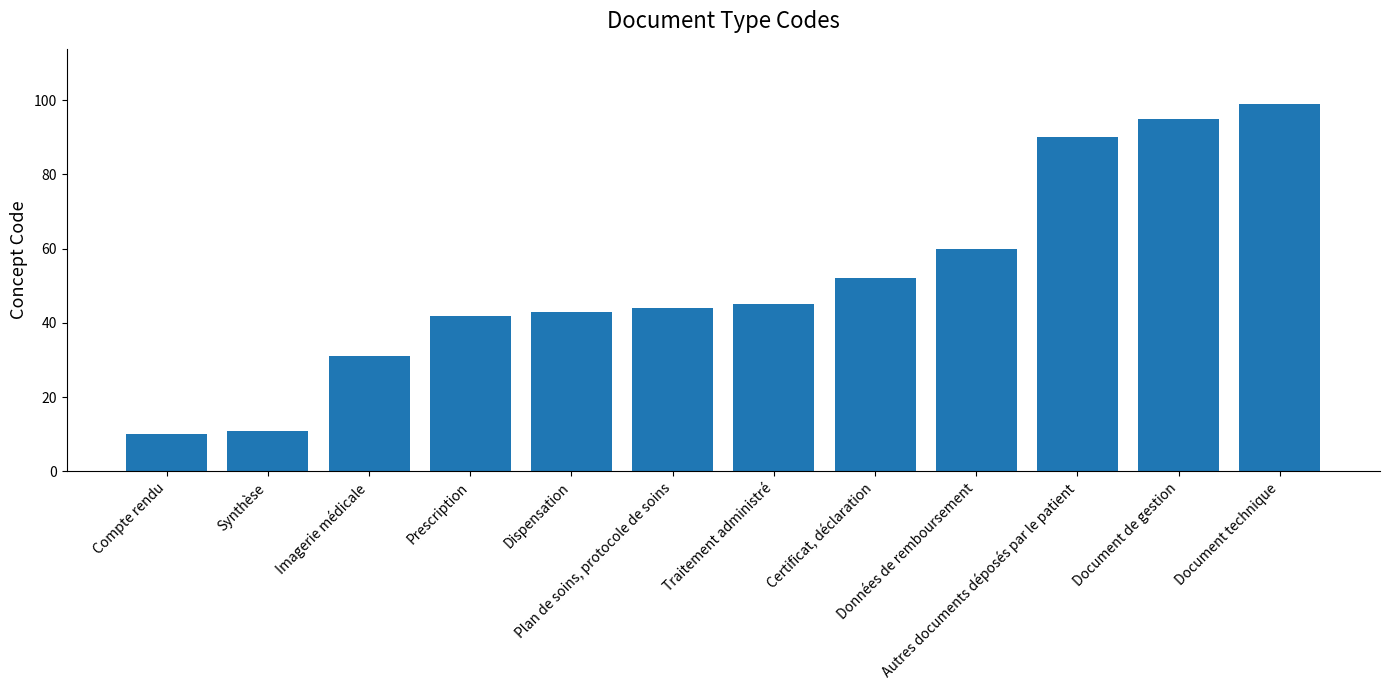

What position from the right is Autres documents déposés par le patient?

3